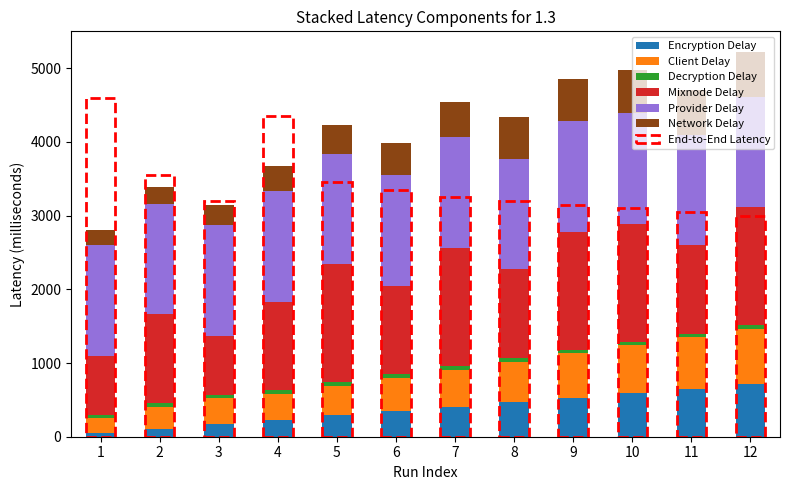

How many distinct data groups are displayed?

6